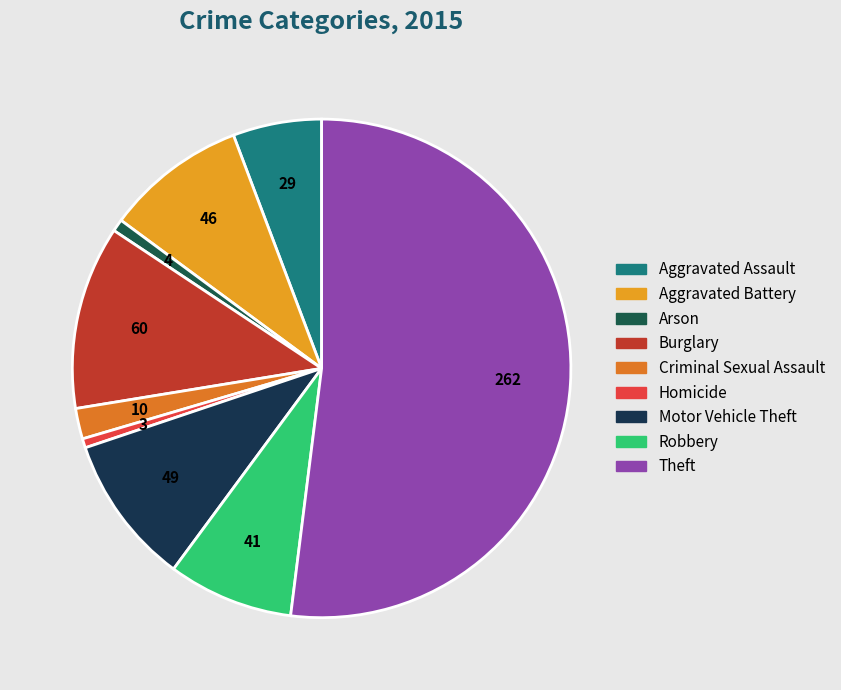

How many segments does this pie chart have?

9